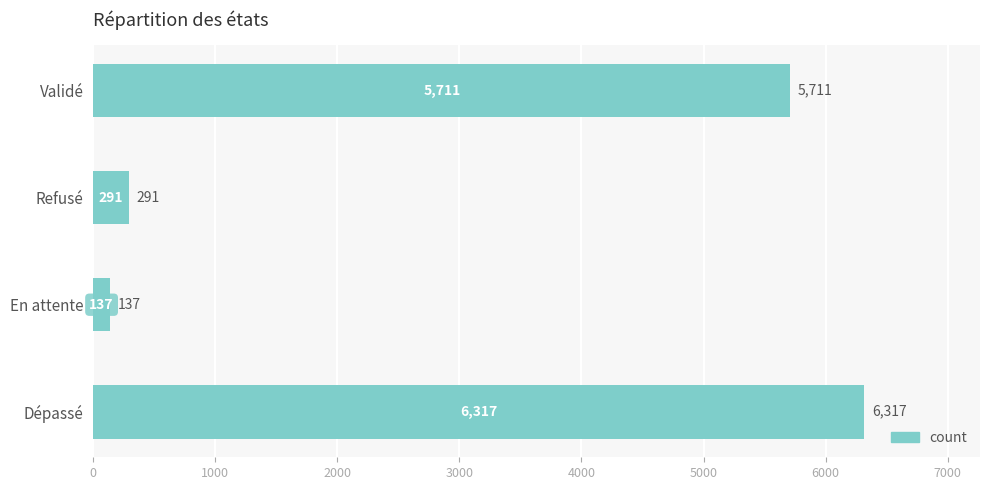

What is the smallest value displayed?

137